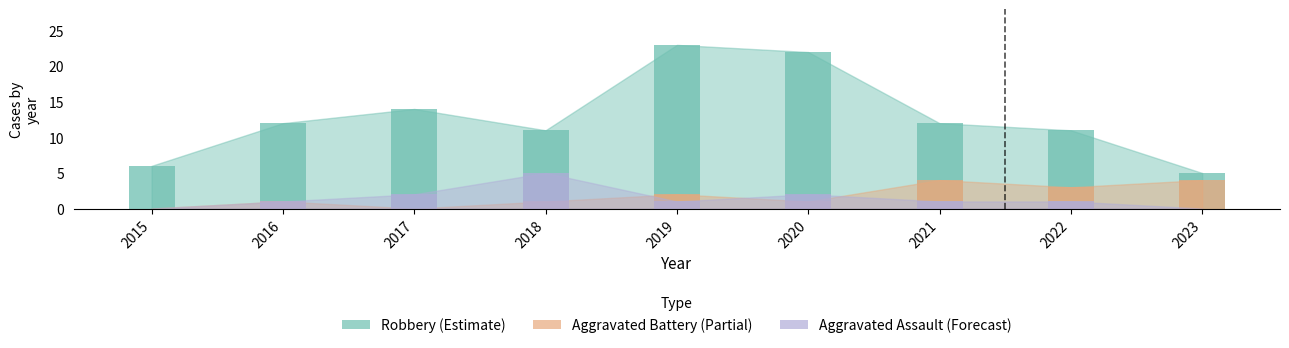

What is the value of the Aggravated Assault bar at the 7th from the left?

1